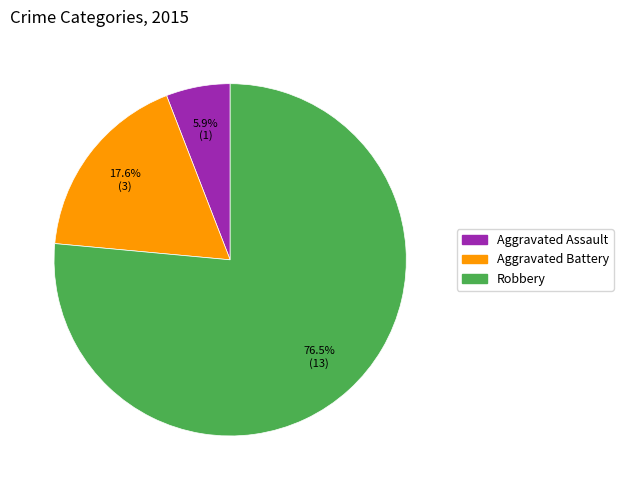

True or false: Aggravated Battery accounts for 8% of the total.

False